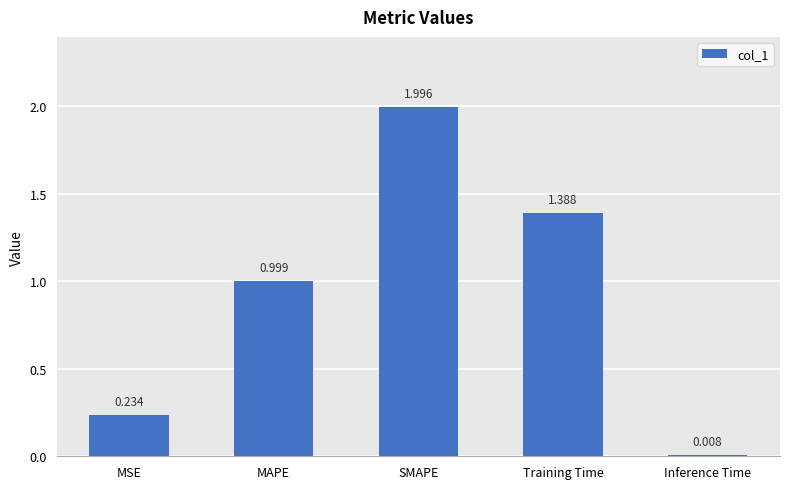

Does the chart contain stacked bars?

No